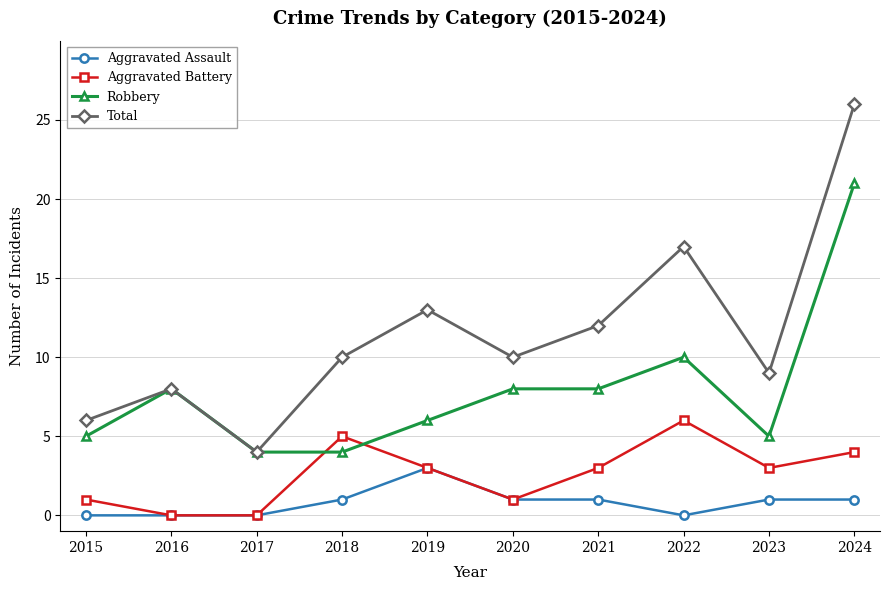

How many values in the Robbery series are below 8?

5